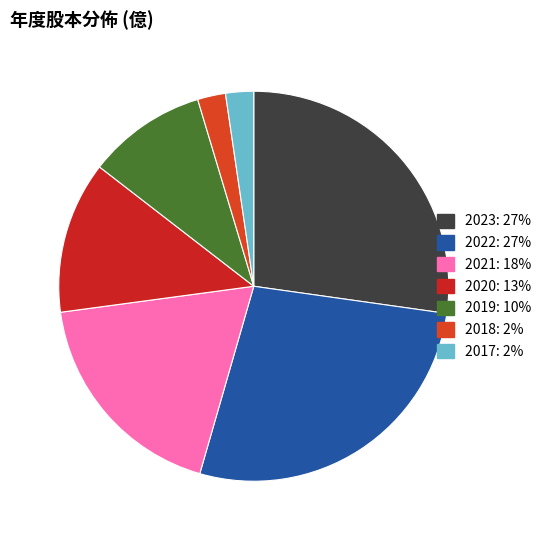

How many segments does this pie chart have?

7